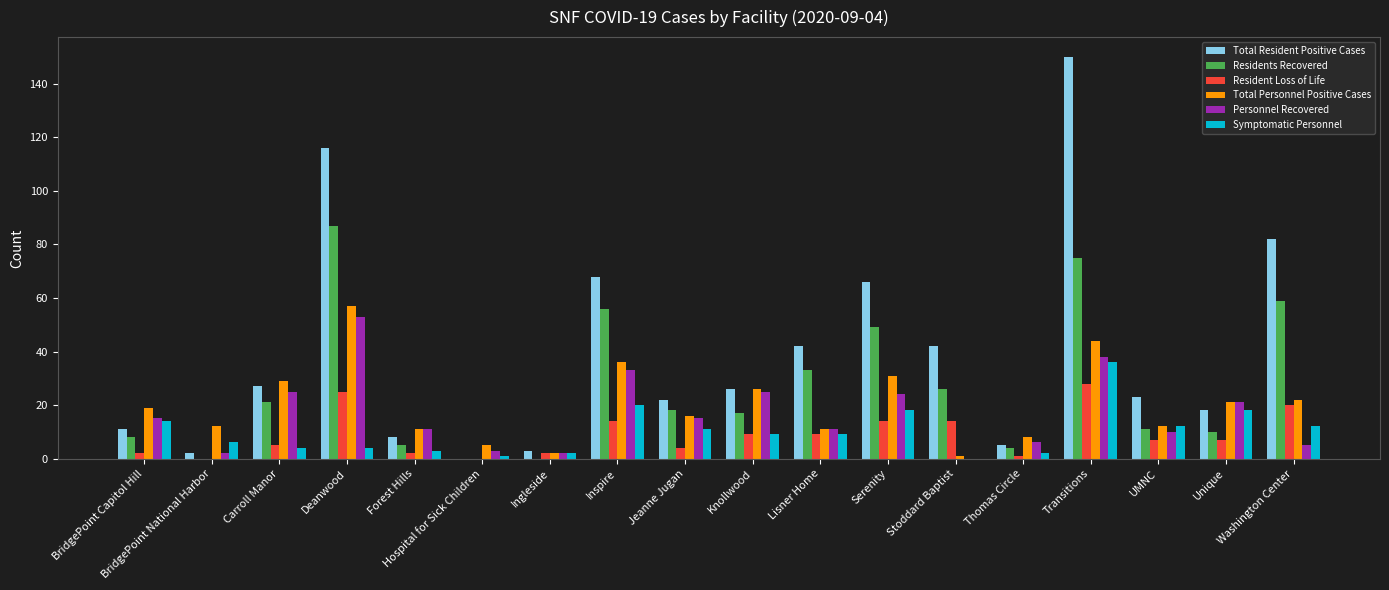

What is the greatest value displayed?

150